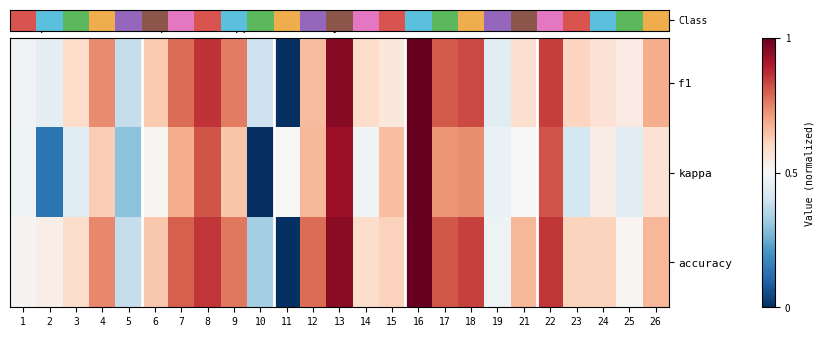

How many categories are shown in the chart?

25